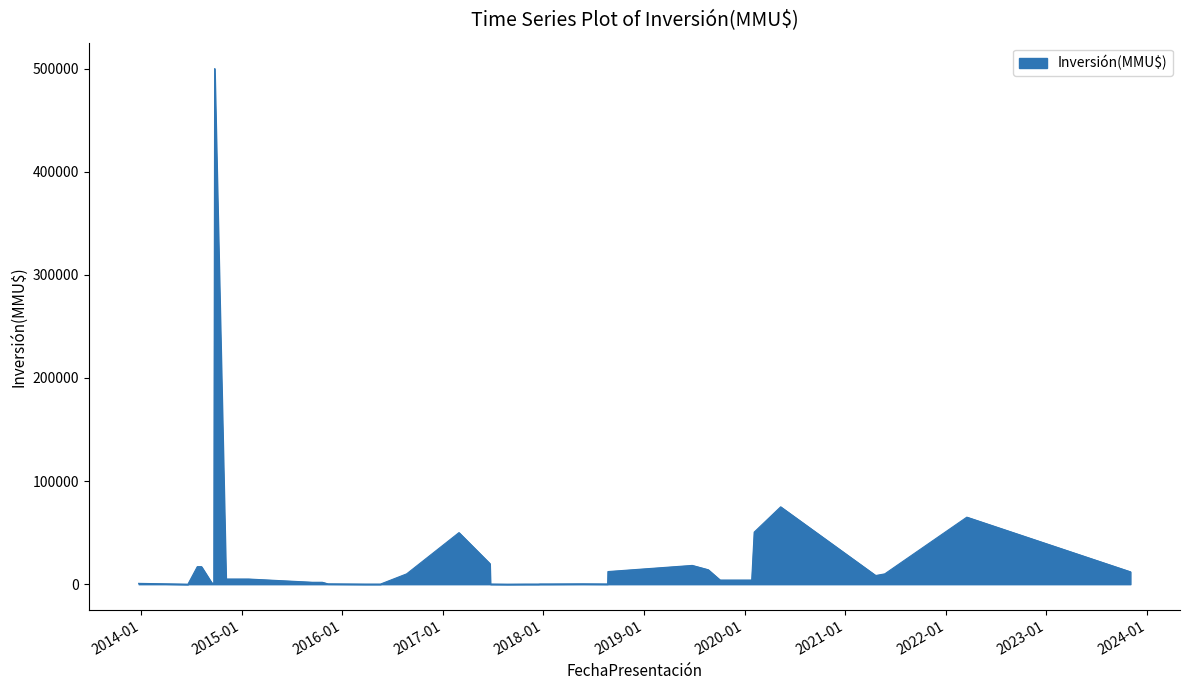

What is the greatest value displayed?

500000